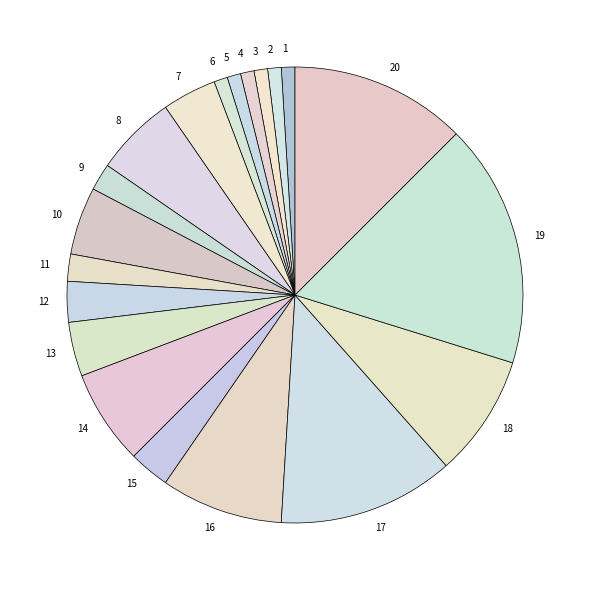

Does 9 account for over 50% of the chart?

No